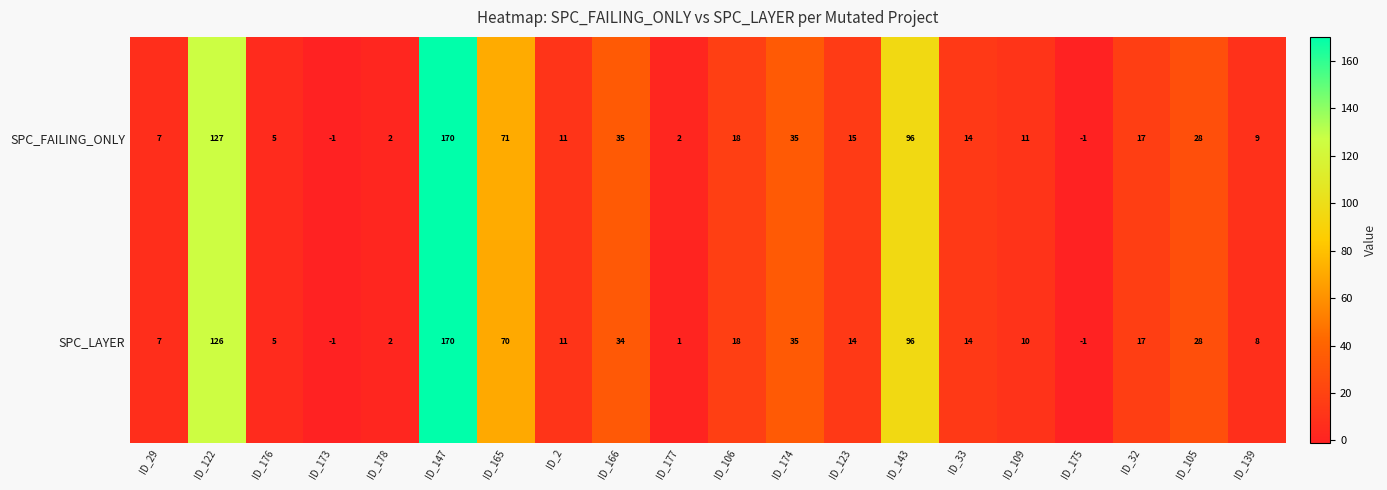

List the series in order of their overall mean, lowest first.

SPC_LAYER, SPC_FAILING_ONLY